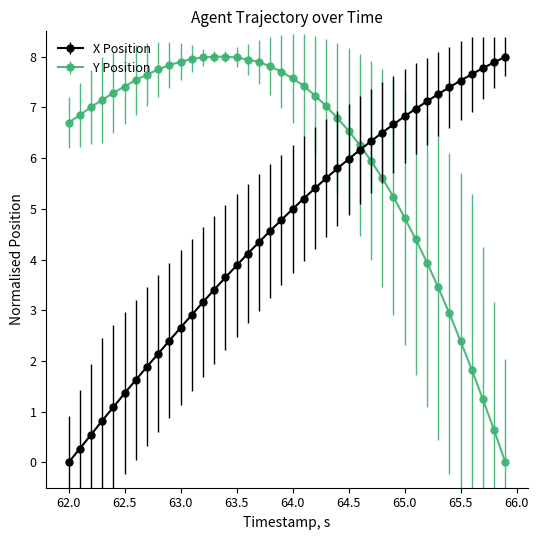

What is the difference between the maximum and minimum values in the X Position series?

8.0